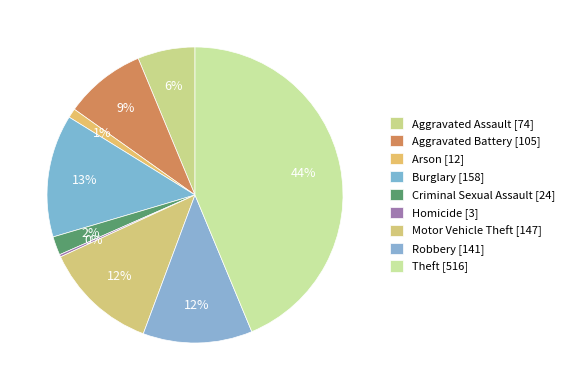

Is it true that Arson is 11% of the pie?

False